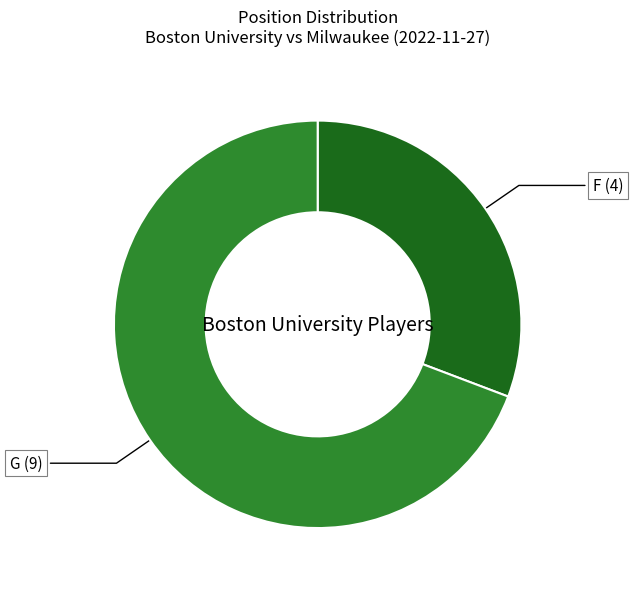

Does any single category account for the majority?

Yes